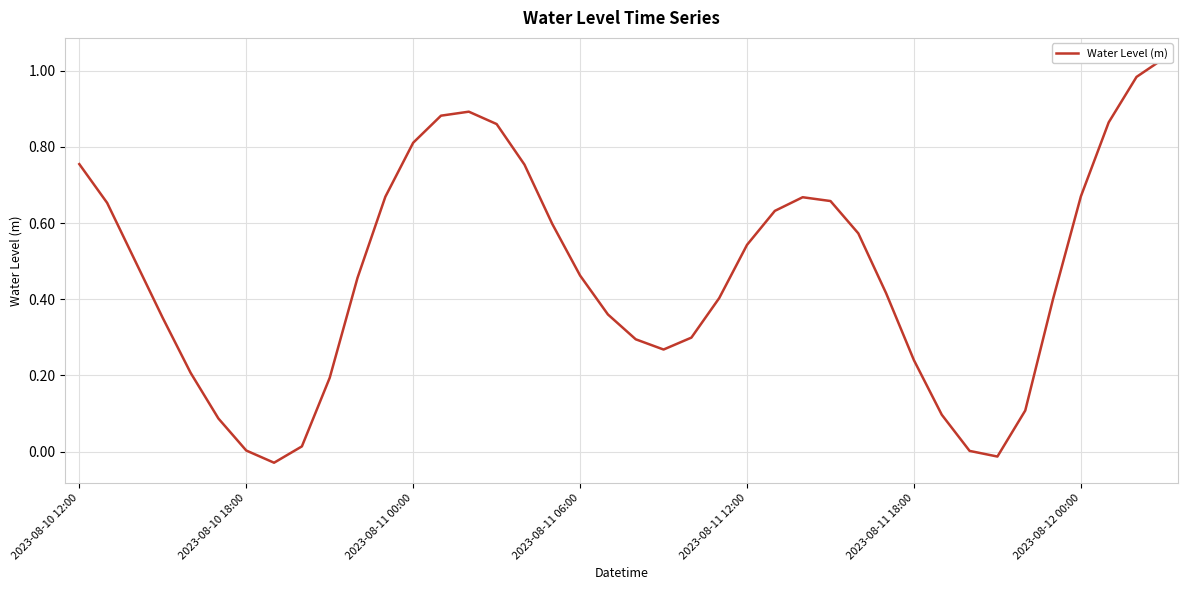

List the labels in order of value, smallest first.

7, 33, 32, 2023-08-12 00:00, 8, 2023-08-11 18:00, 31, 34, 9, 2023-08-11 12:00, 30, 21, 20, 22, 2023-08-11 06:00, 19, 35, 23, 29, 10, 18, 2023-08-11 00:00, 24, 28, 17, 25, 2023-08-10 18:00, 27, 26, 11, 36, 16, 2023-08-10 12:00, 12, 15, 37, 13, 14, 38, 39